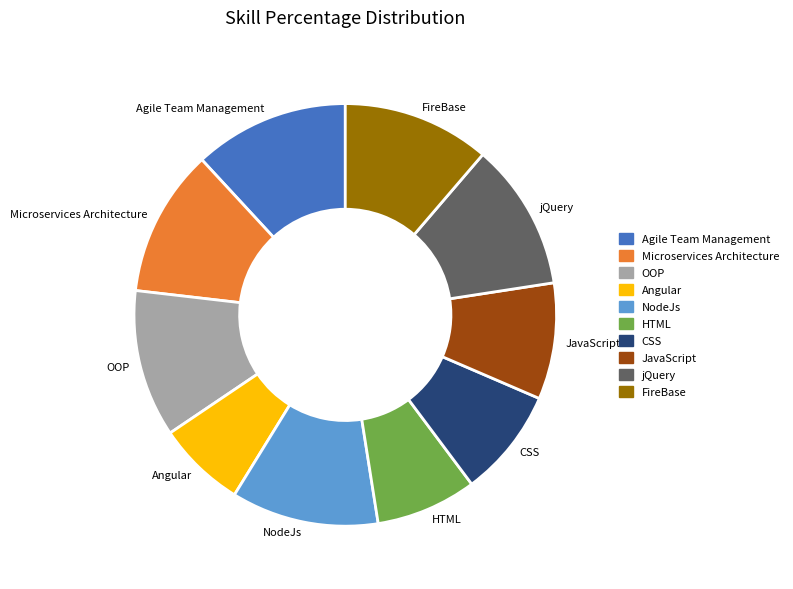

Is it true that NodeJs is 11% of the pie?

True